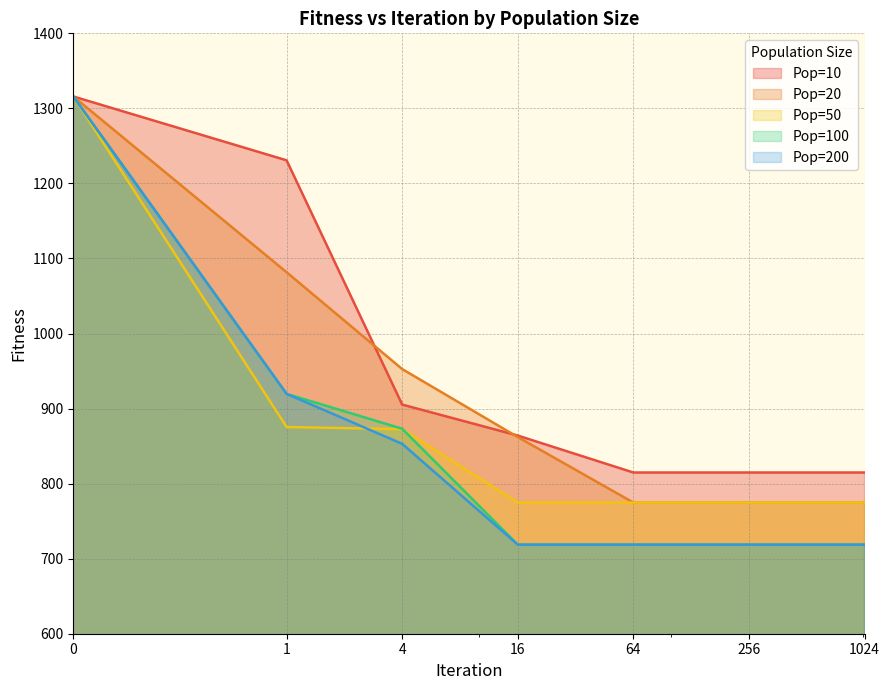

The value of Pop=200 at 4 is 1140.8. True or false?

False